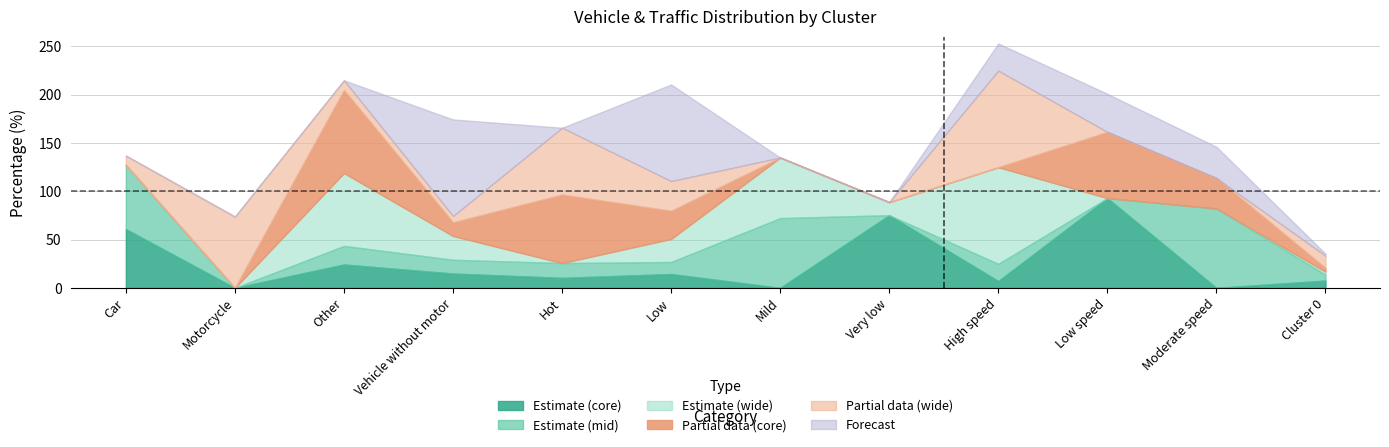

What is the highest value of the Estimate (core) series?

92.9